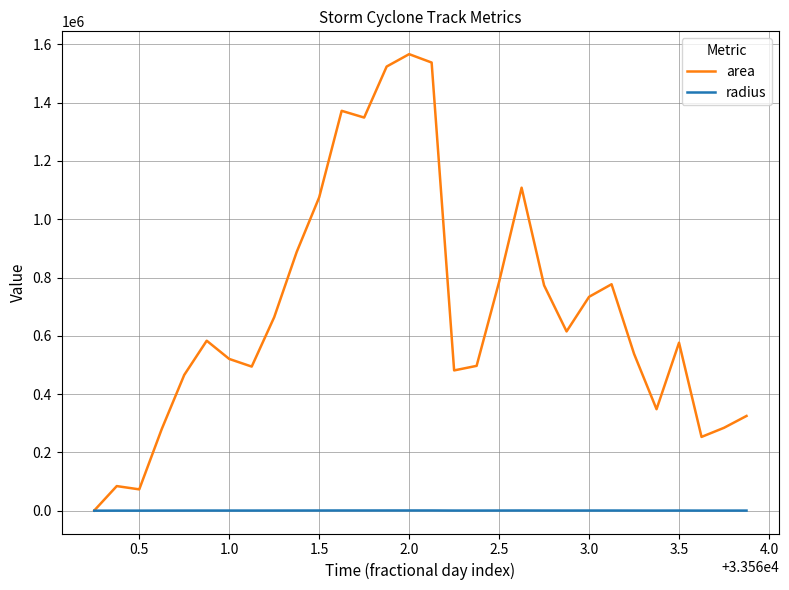

Which series has the widest spread of values?

area